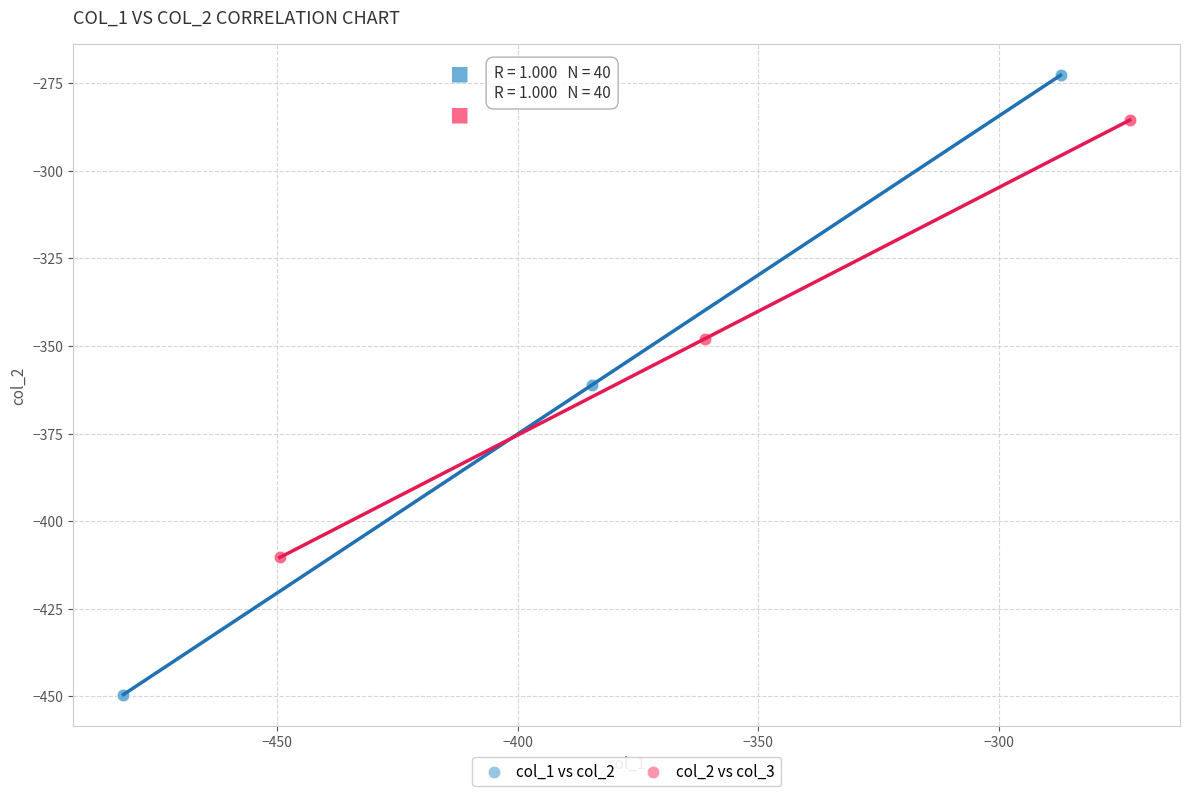

Which series contains the highest Y value?

col_1 vs col_2